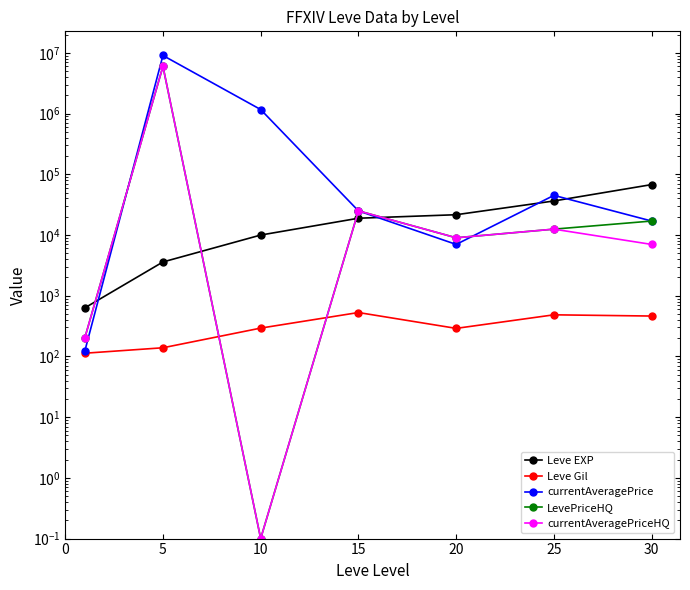

At which label does currentAveragePrice first exceed 25000?

5